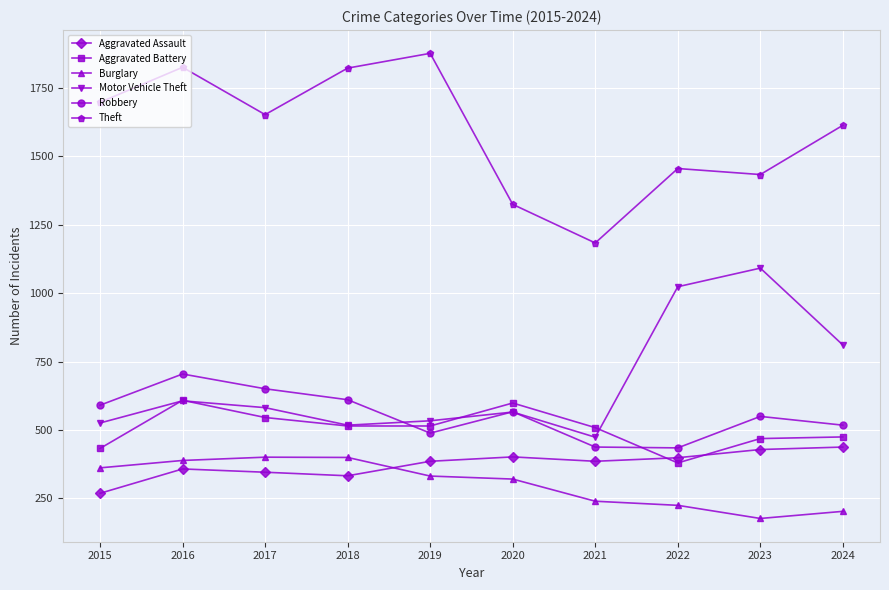

Rank the series at 2022 from highest to lowest value.

Theft, Motor Vehicle Theft, Robbery, Aggravated Assault, Aggravated Battery, Burglary